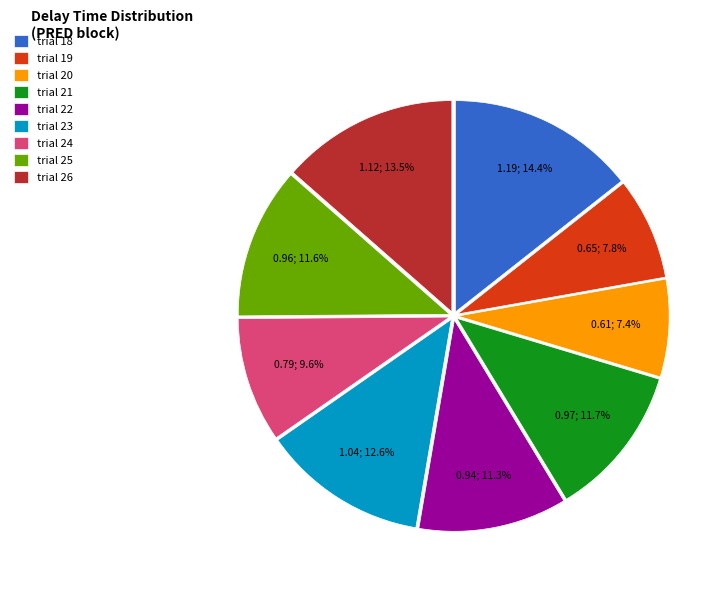

To the nearest percent, what is the difference between the largest and smallest slice percentages?

7%